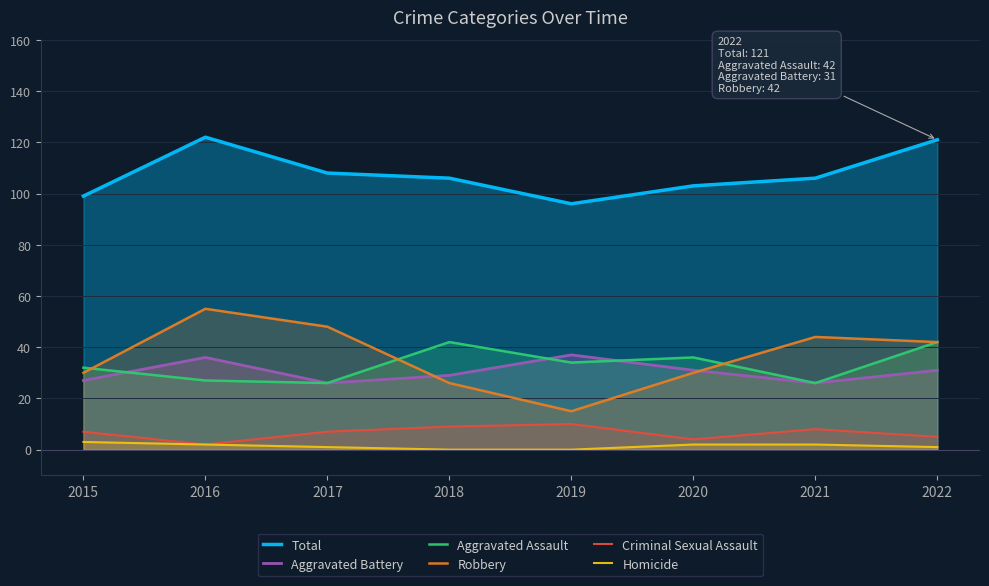

Between 2019 and 2020, which is larger?

2020